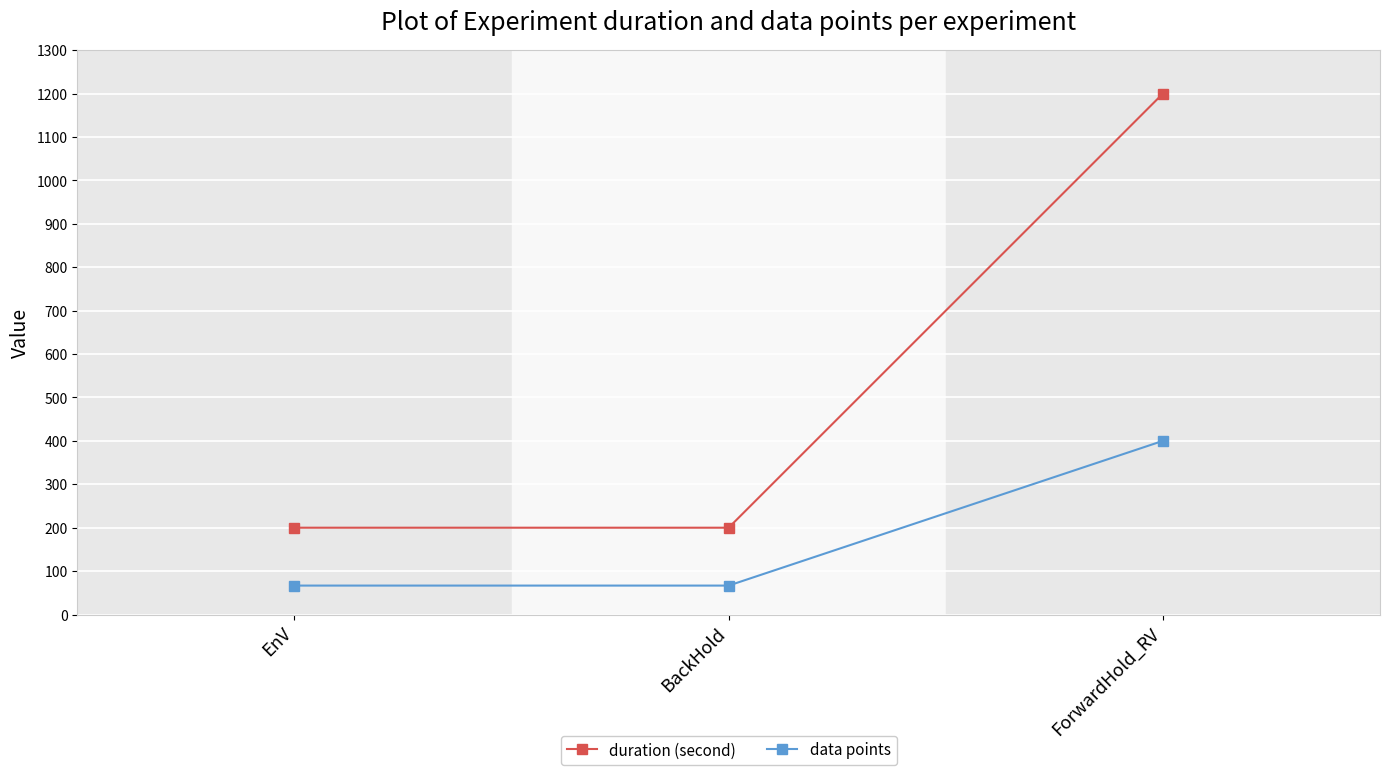

Which series has the largest total across all categories?

duration (second)